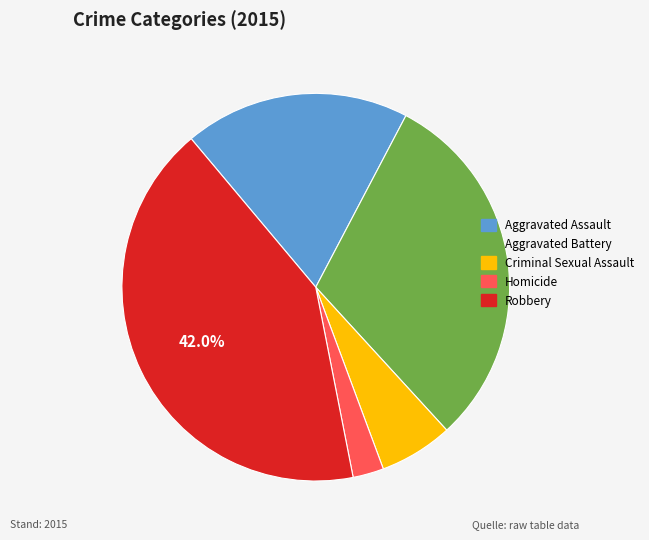

True or false: Aggravated Battery accounts for 30% of the total.

True